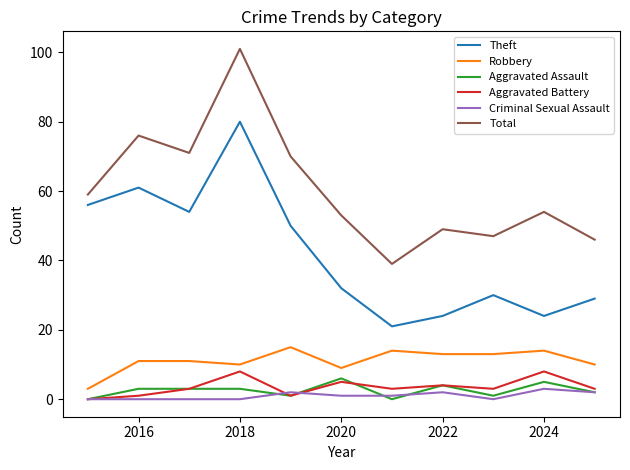

List the series in order of their peak value, highest first.

Total, Theft, Robbery, Aggravated Battery, Aggravated Assault, Criminal Sexual Assault